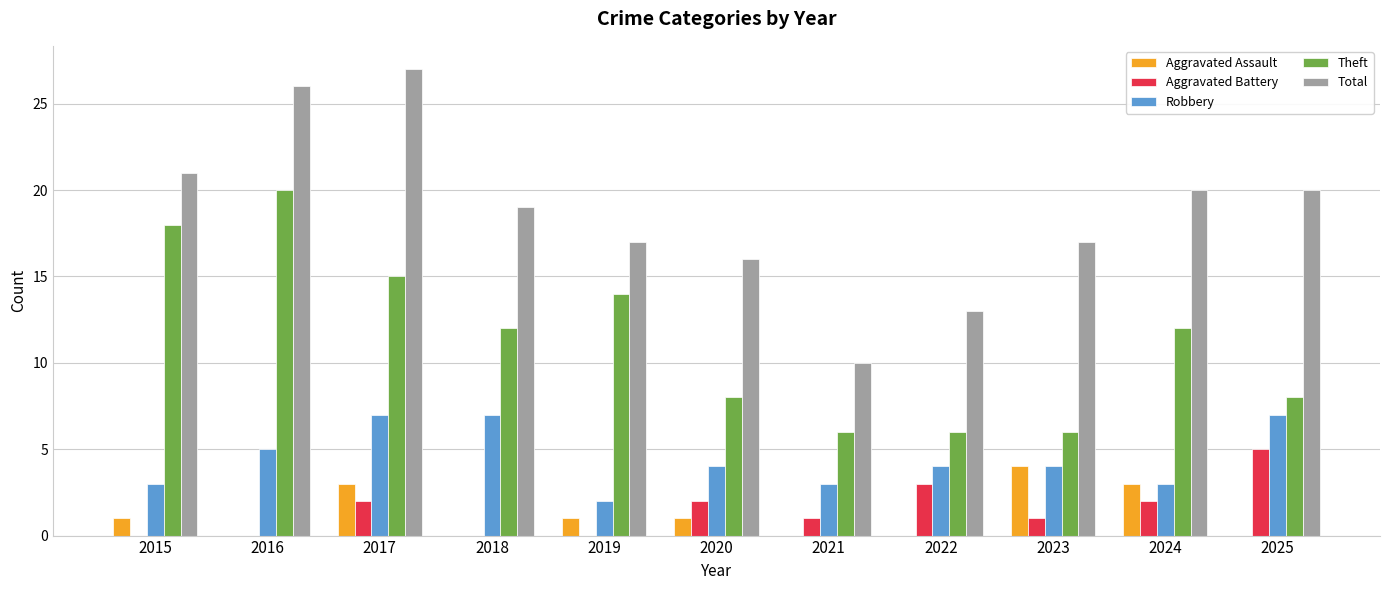

The value of Robbery at 2015 is 3. True or false?

True